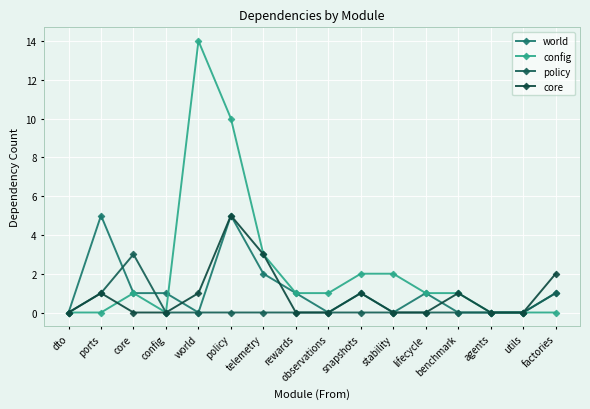

Is this an area chart (filled region under the line)?

No